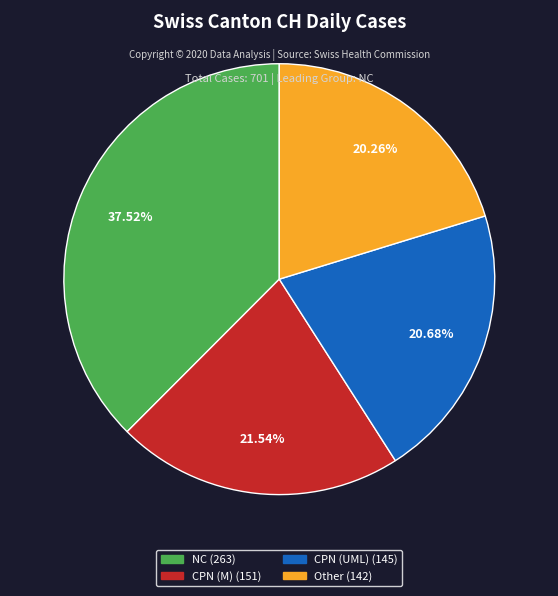

Does any single category account for the majority?

No